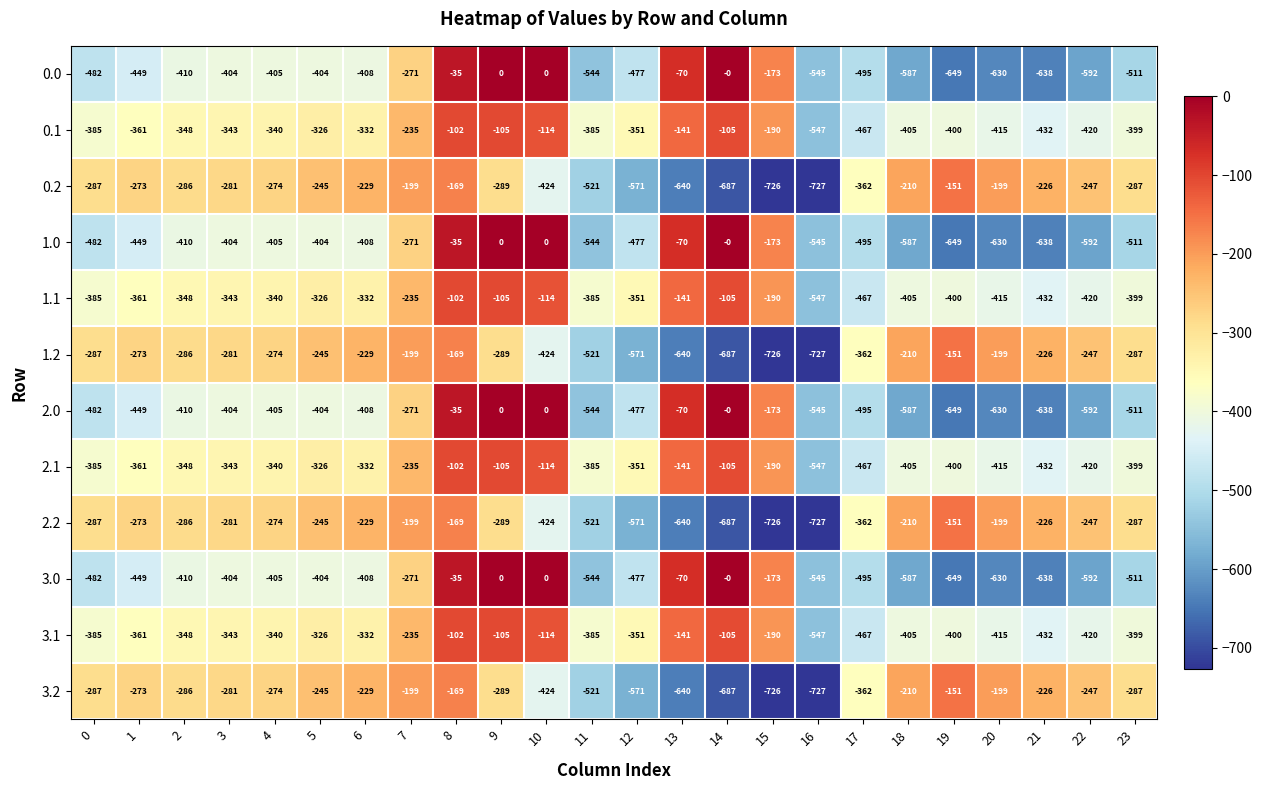

Read the 1.0 value at 20.

-630